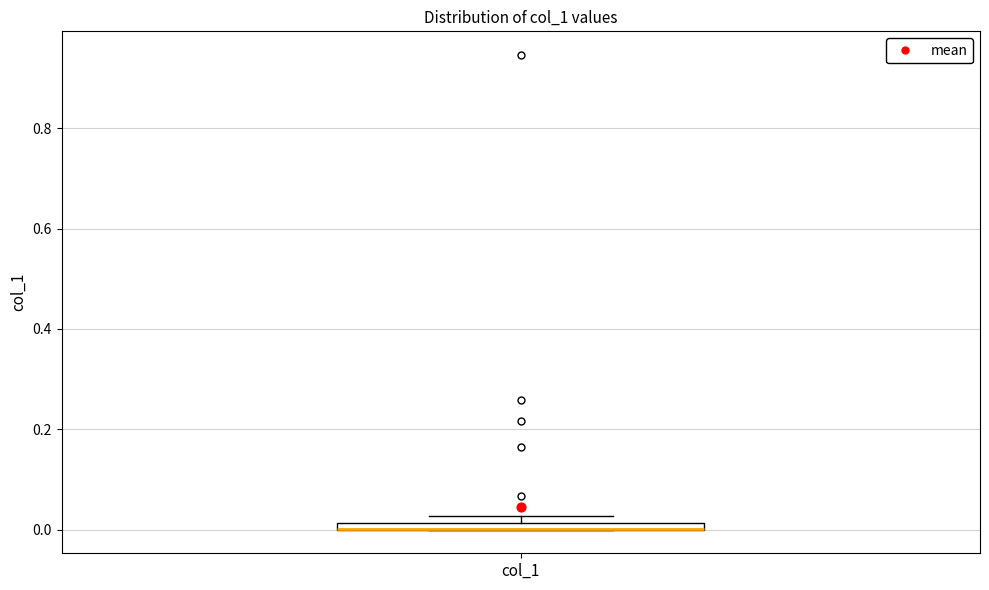

Where is the upper edge of the box for col_1 on the y-axis? The values are not printed on the chart, so give them approximately, as read against the axis.

0.02